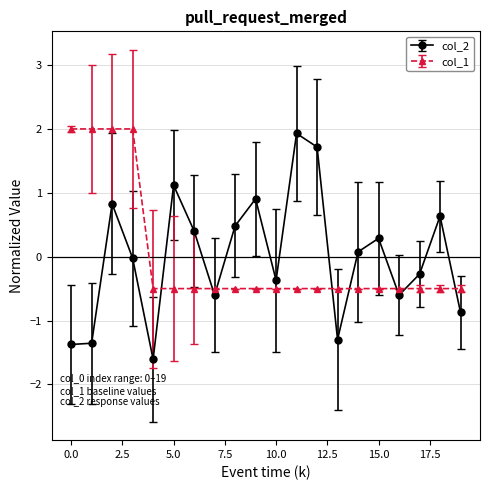

What is the difference between the second highest and second lowest values in the col_2 series?

3.1